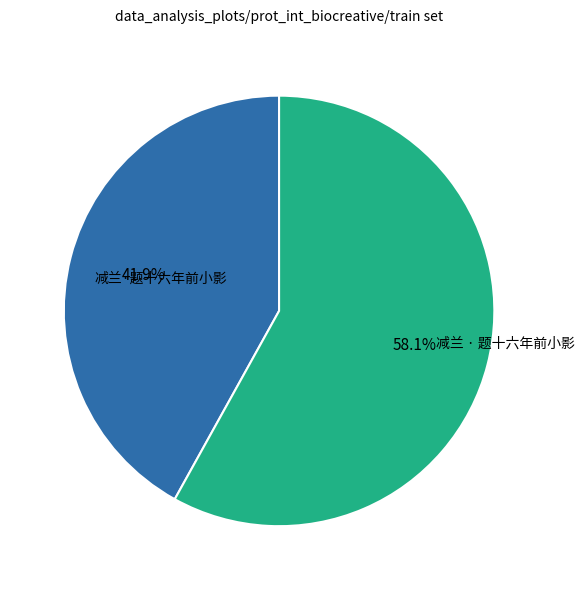

The 减兰·题十六年前小影 slice represents 42% of the pie. True or false?

True